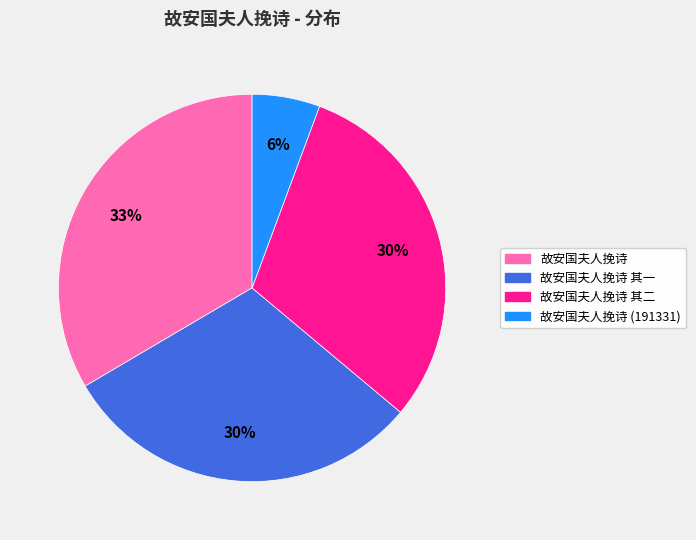

To the nearest percent, what is the average slice percentage?

25%